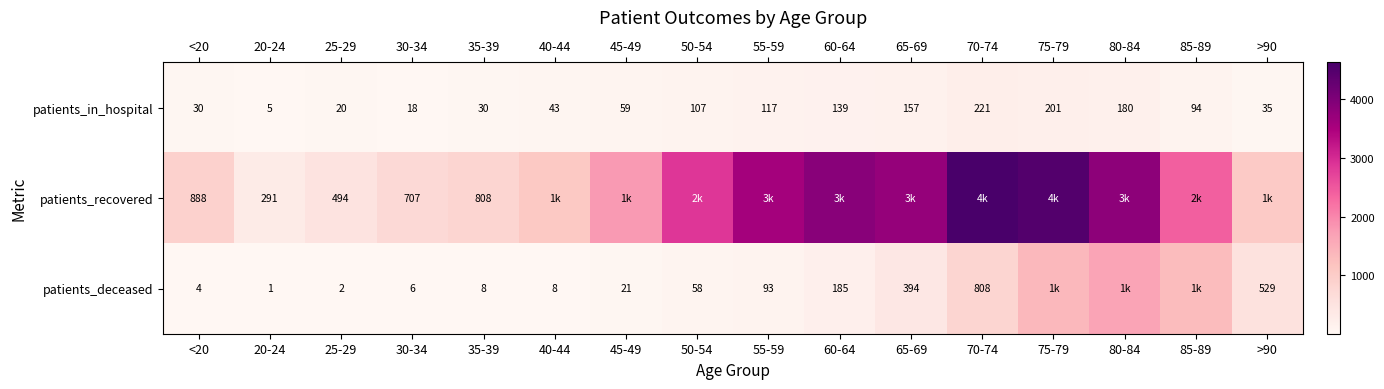

Rank the categories by patients_recovered value from lowest to highest.

20-24, 25-29, 30-34, 35-39, <20, >90, 40-44, 45-49, 85-89, 50-54, 55-59, 65-69, 80-84, 60-64, 75-79, 70-74